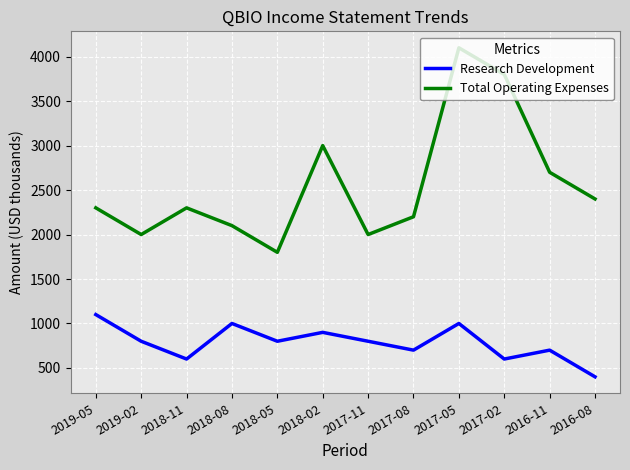

True or false: Research Development and Total Operating Expenses intersect in this chart.

False